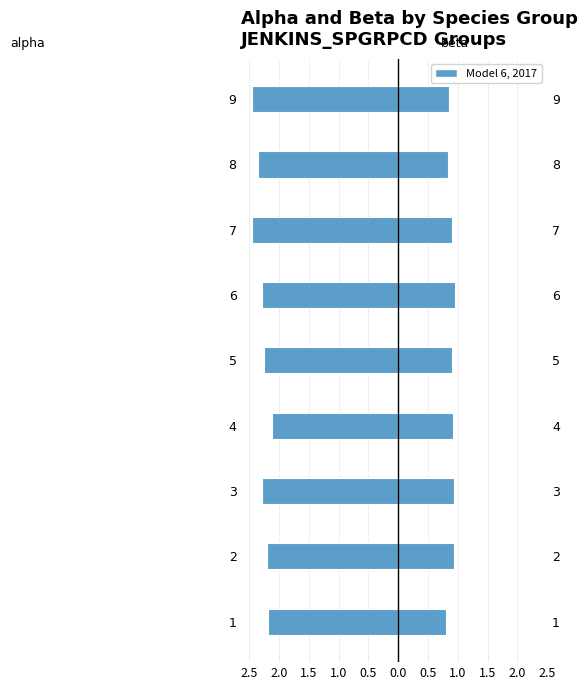

Are the bars grouped side by side (vs. stacked)?

Yes